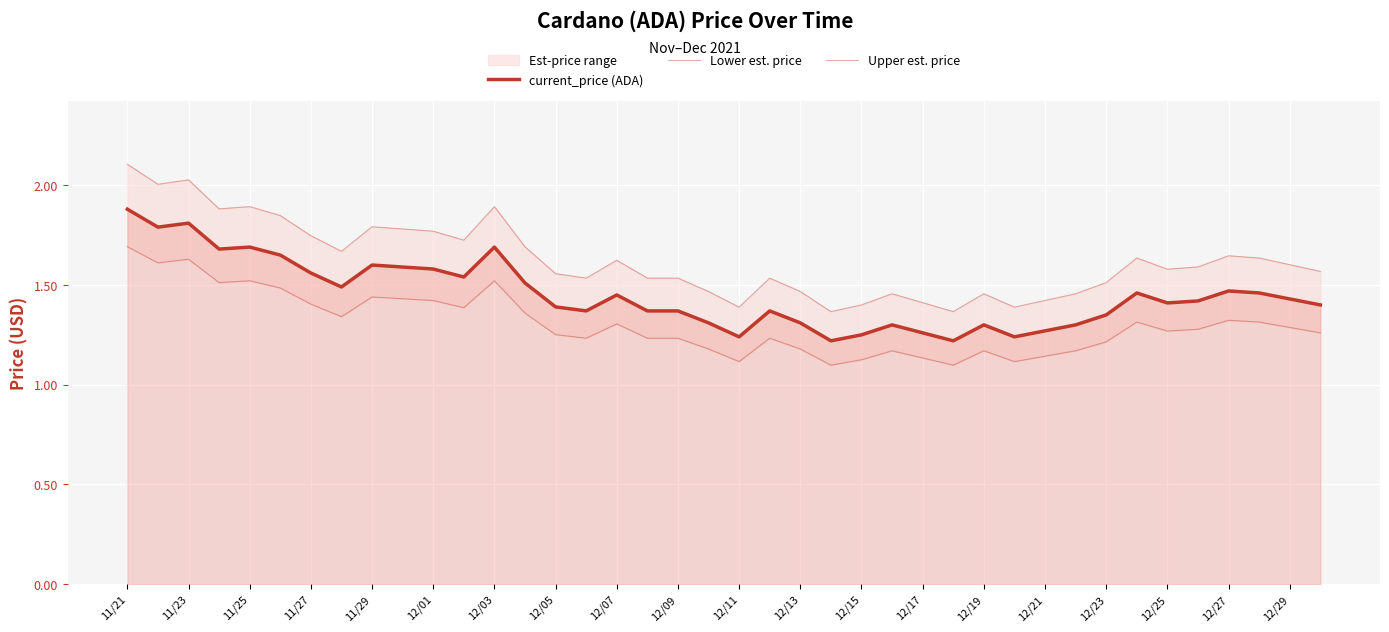

List the series in order of their overall mean, lowest first.

Lower est. price, current_price (ADA), Upper est. price